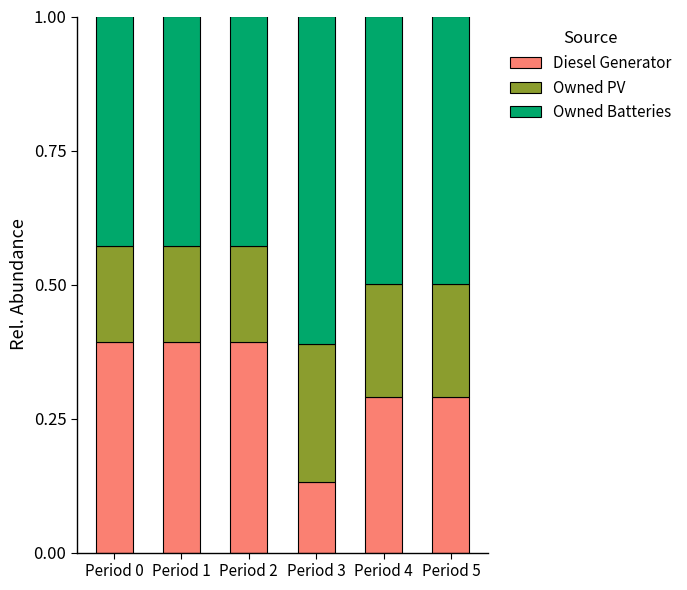

What is the sum of all Diesel Generator values?

1.9